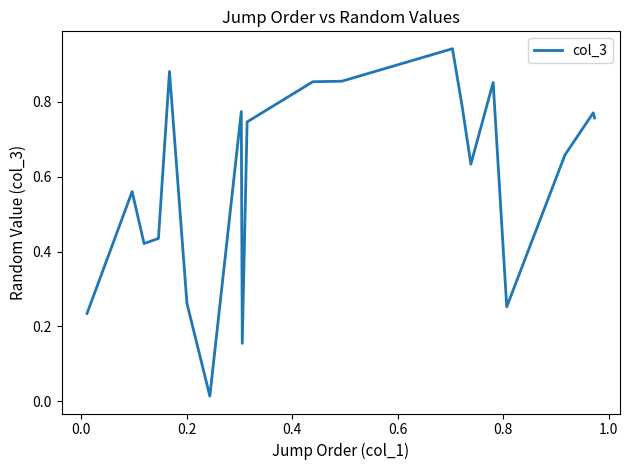

How many interior local valleys (lower than both neighbors) does the data have?

5